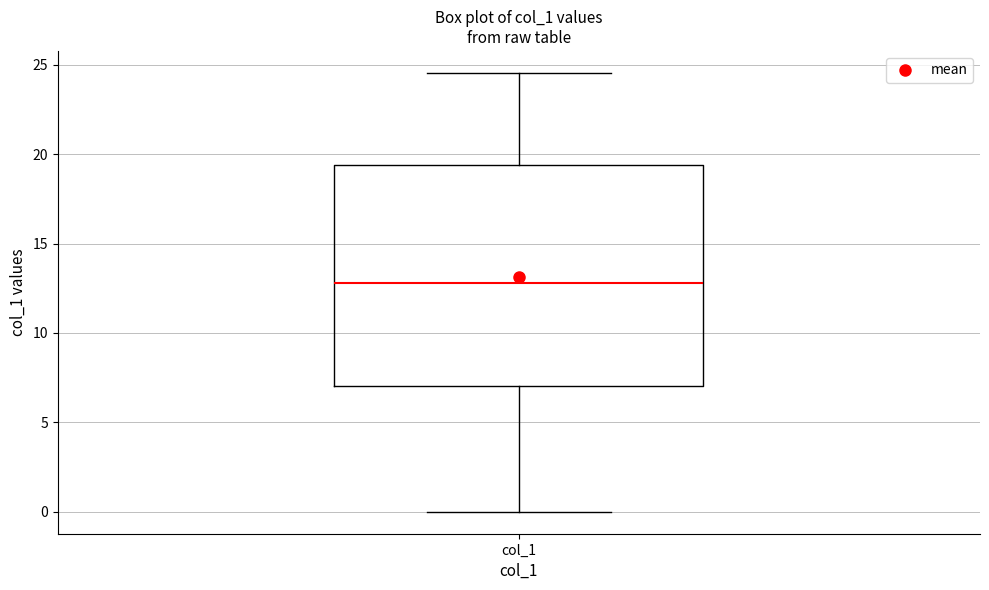

Read this box plot against the y-axis: the position of the median line, the range covered by the box, and the ends of both whiskers. The values are not printed on the chart, so give them approximately, as read against the axis.

median 13.0, box 7.0 to 19.5, whiskers 0.0 to 24.5